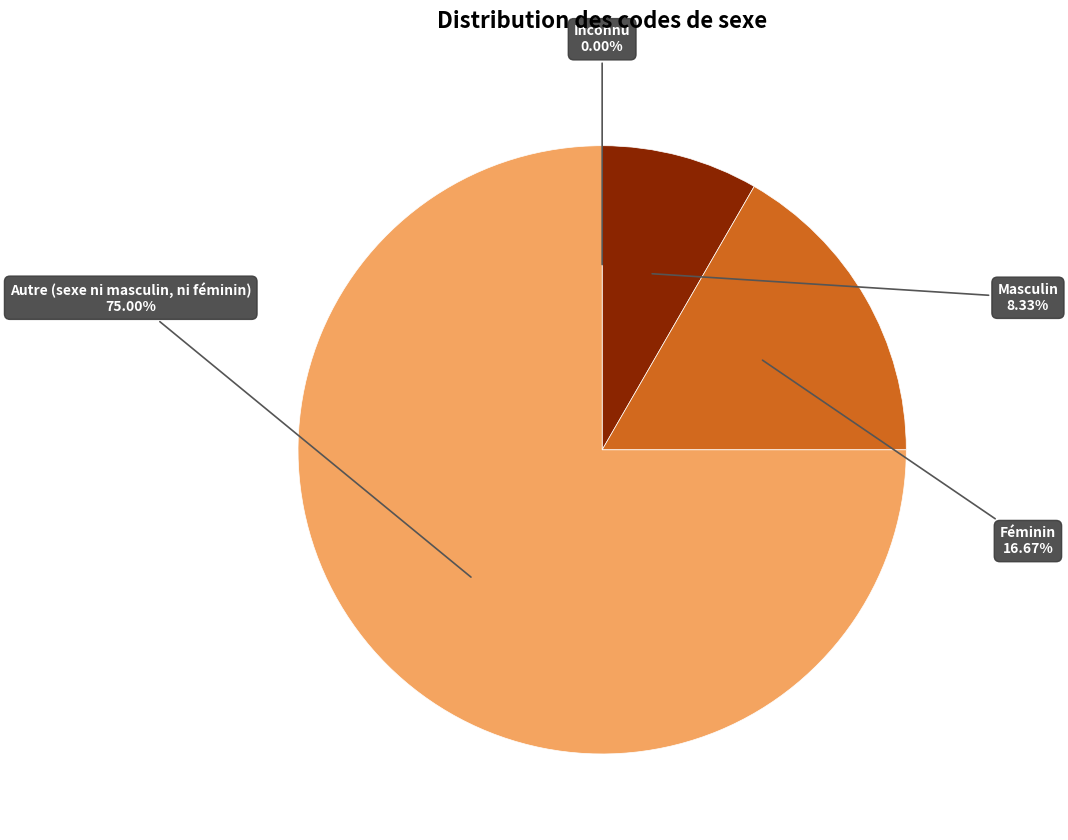

What is the largest slice in the pie chart?

Autre (sexe ni masculin, ni féminin)